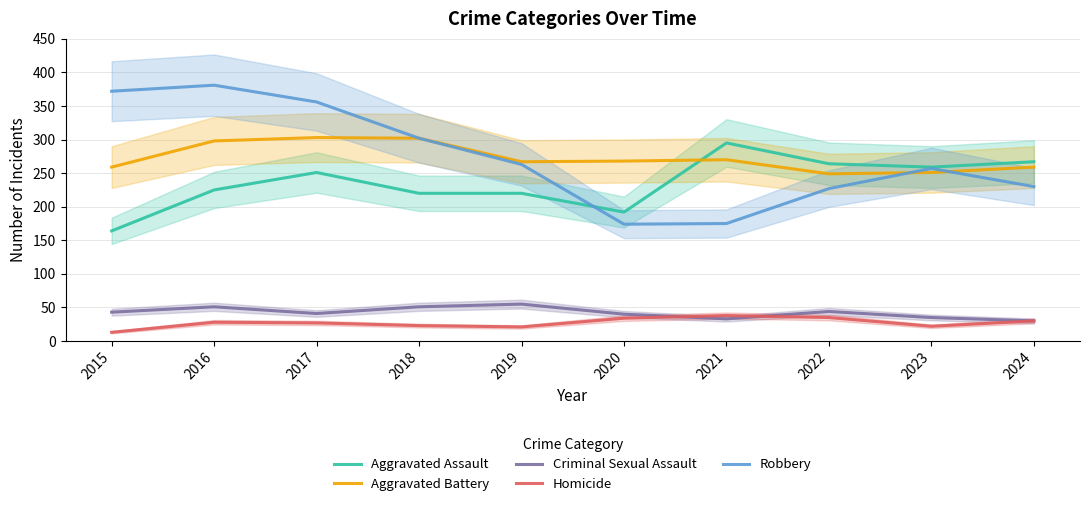

Where is Homicide nearest to the value 25?

2017